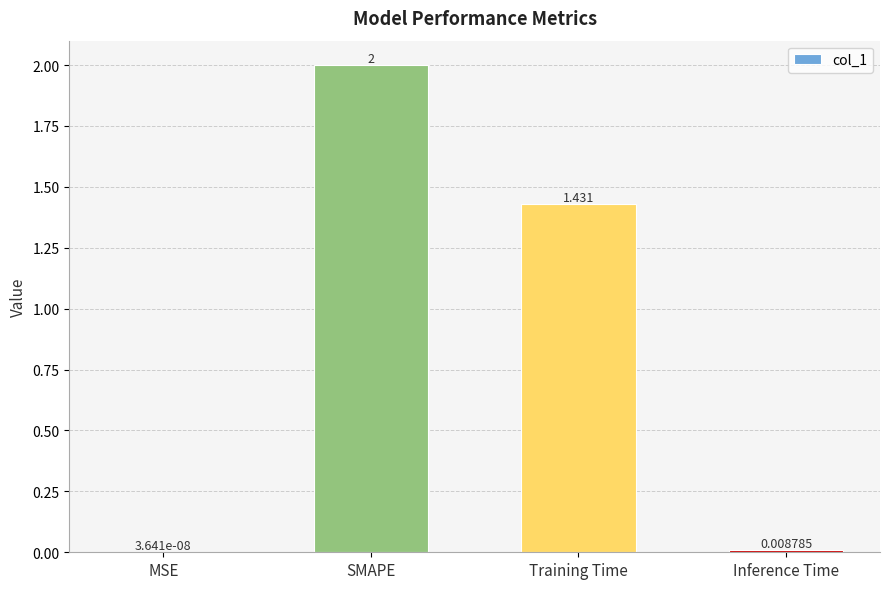

Between Training Time and SMAPE, which is larger?

SMAPE